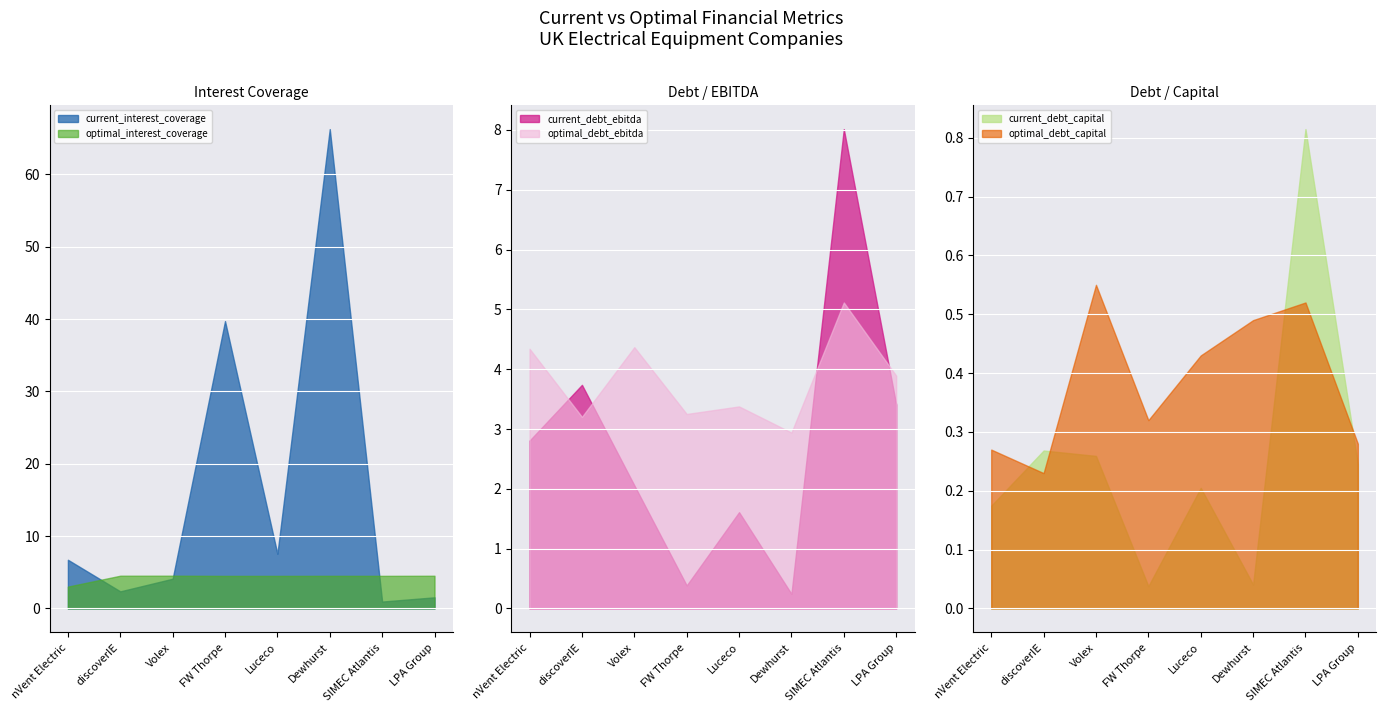

Rank the series at discoverIE from highest to lowest value.

optimal_interest_coverage, current_debt_ebitda, optimal_debt_ebitda, current_interest_coverage, current_debt_capital, optimal_debt_capital